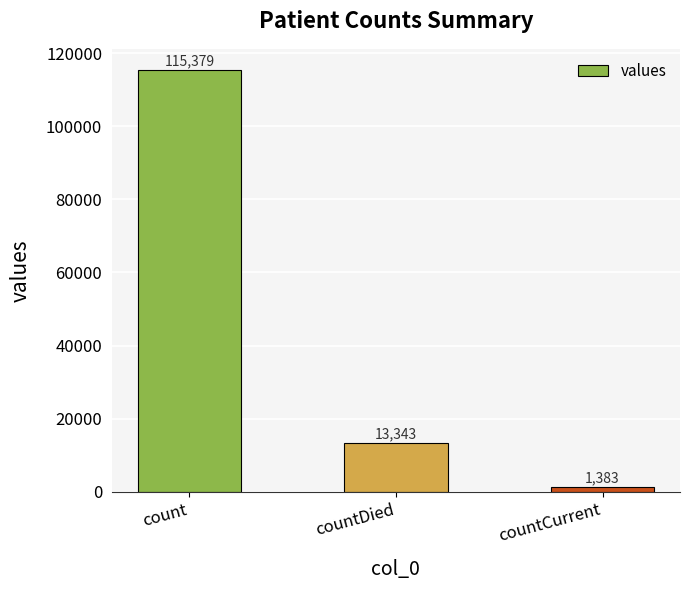

What is the label of the 1st bar from the right?

countCurrent